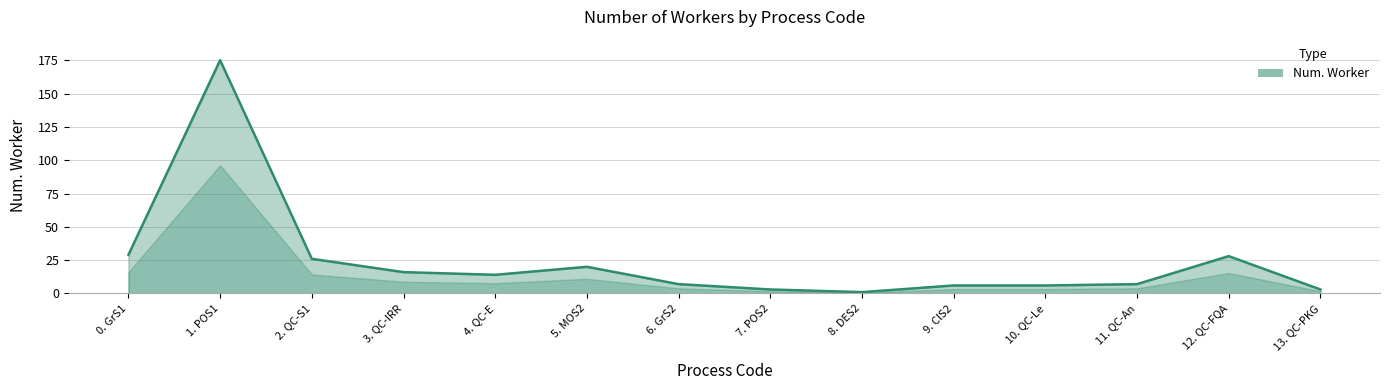

True or false: the data shows 3 at 13. QC-PKG.

True